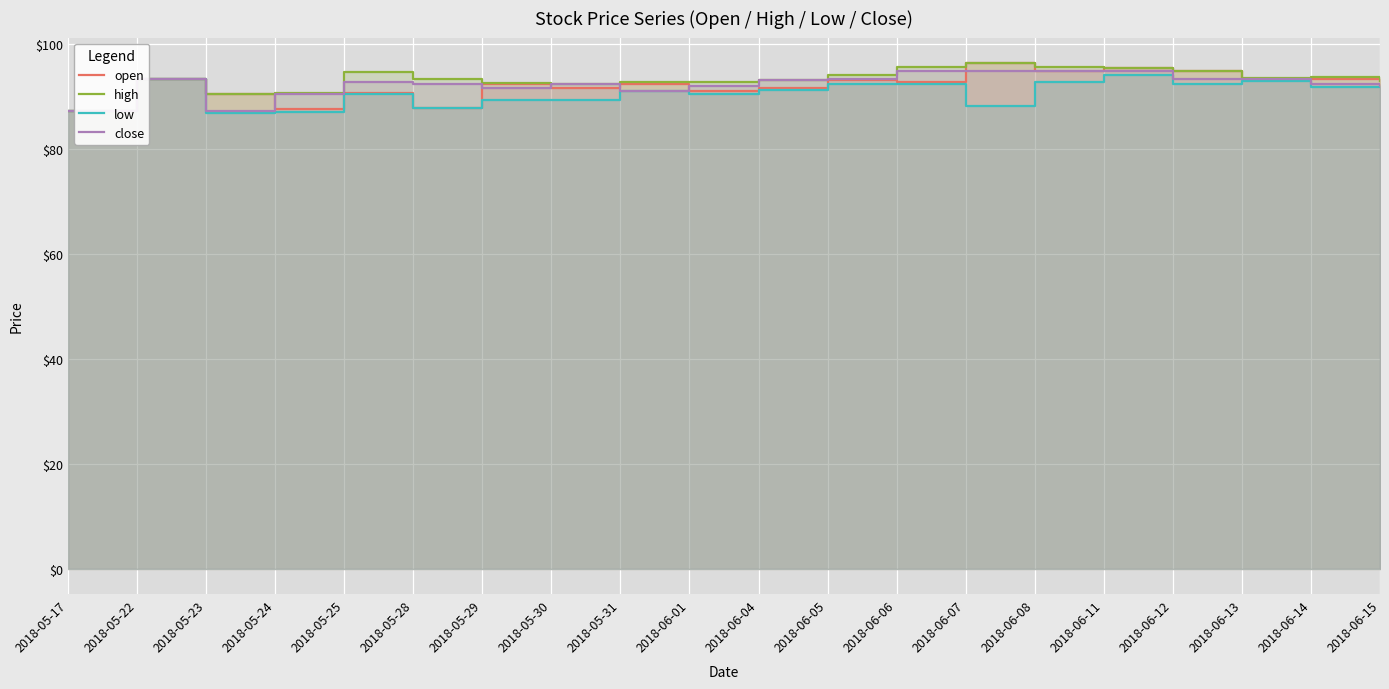

What is the value of the low point at the 7th from the left?

89.4